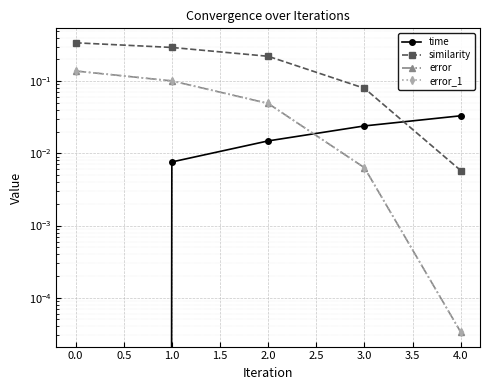

What is the difference between the second highest and minimum values in the similarity series?

0.3